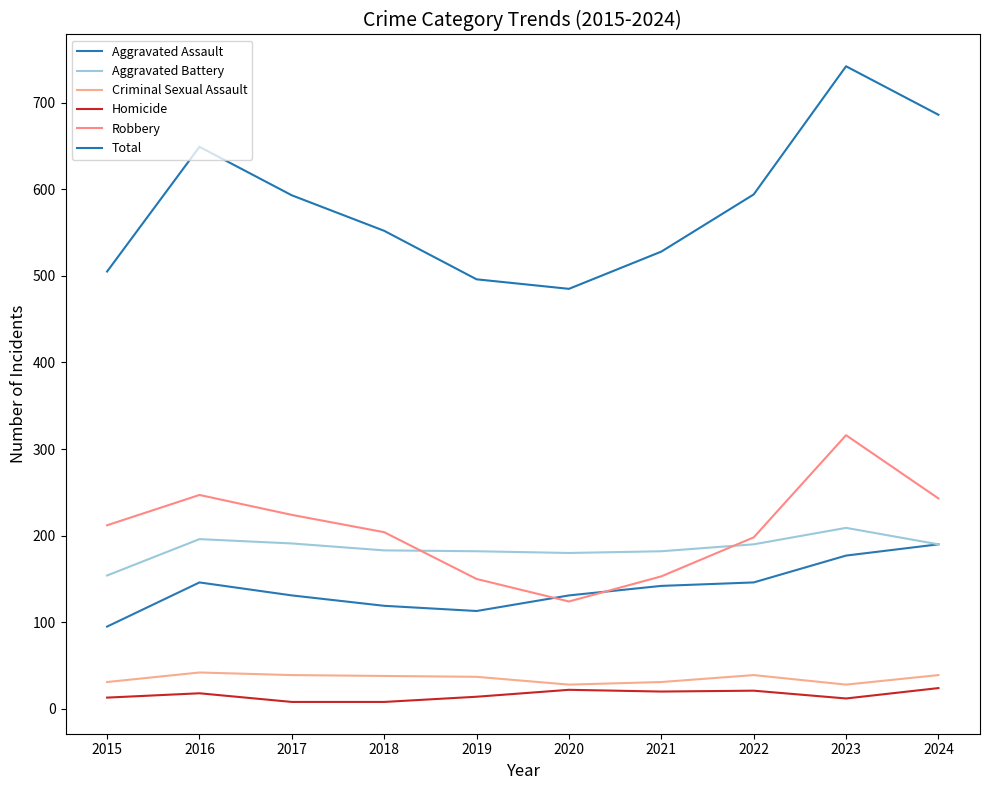

True or false: Aggravated Assault and Criminal Sexual Assault cross at least once.

False